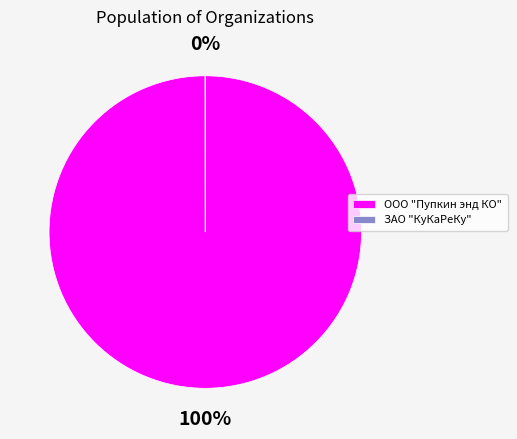

Which slice is the largest?

ООО "Пупкин энд КО"